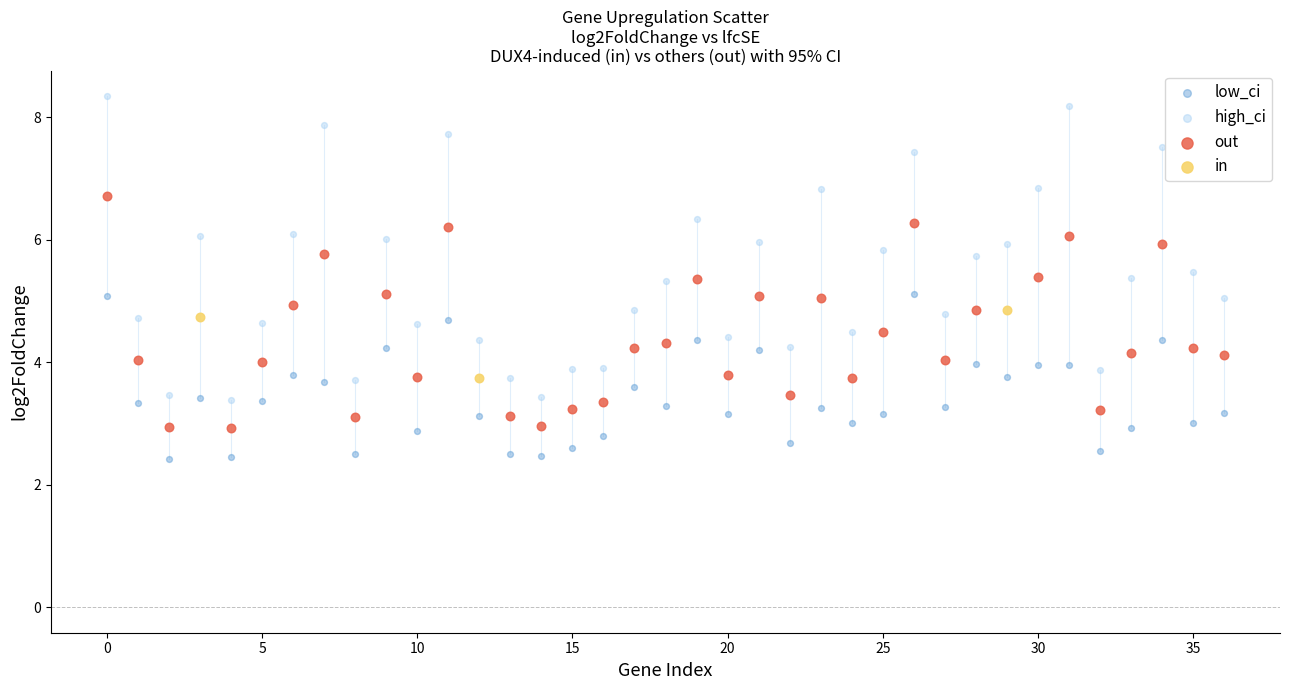

Which series has the largest Y range (max minus min)?

high_ci